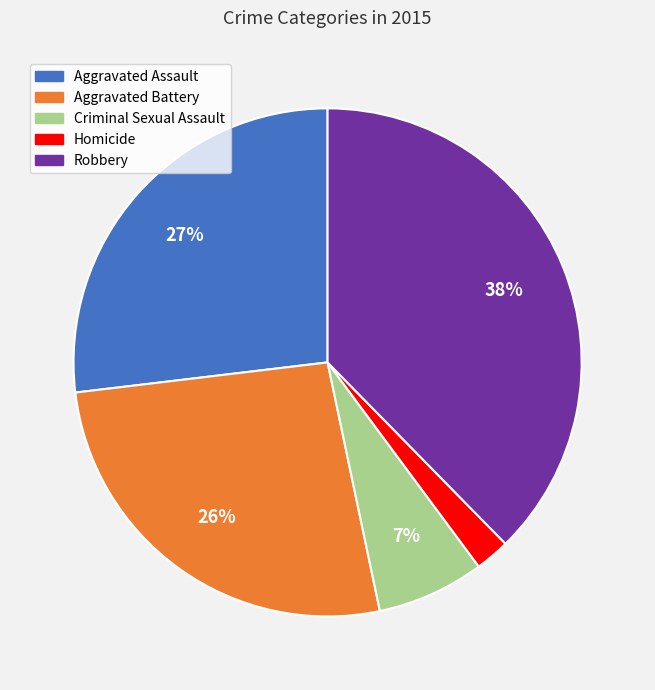

Does Robbery account for over 50% of the chart?

No